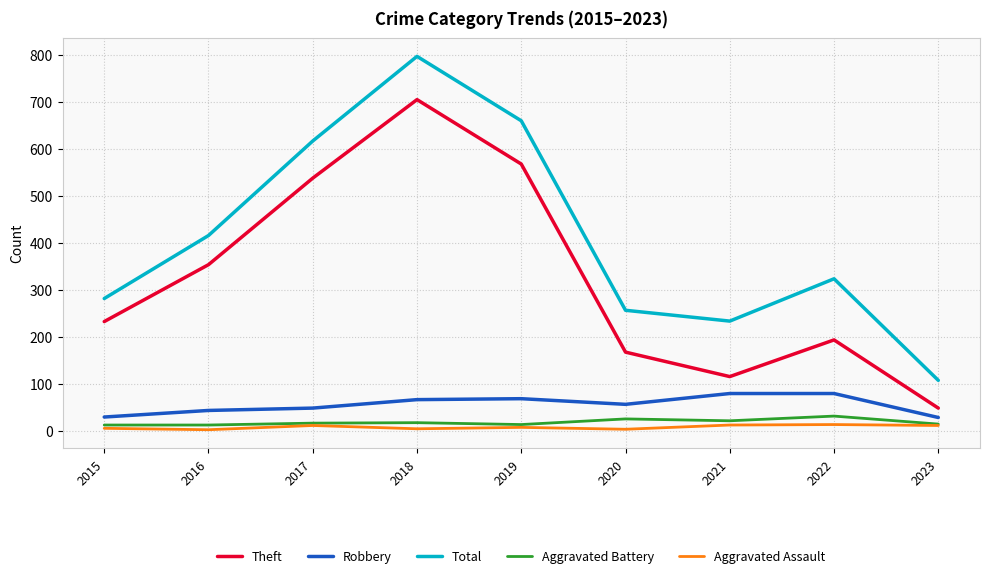

At 2022, list the series in order from smallest to largest.

Aggravated Assault, Aggravated Battery, Robbery, Theft, Total